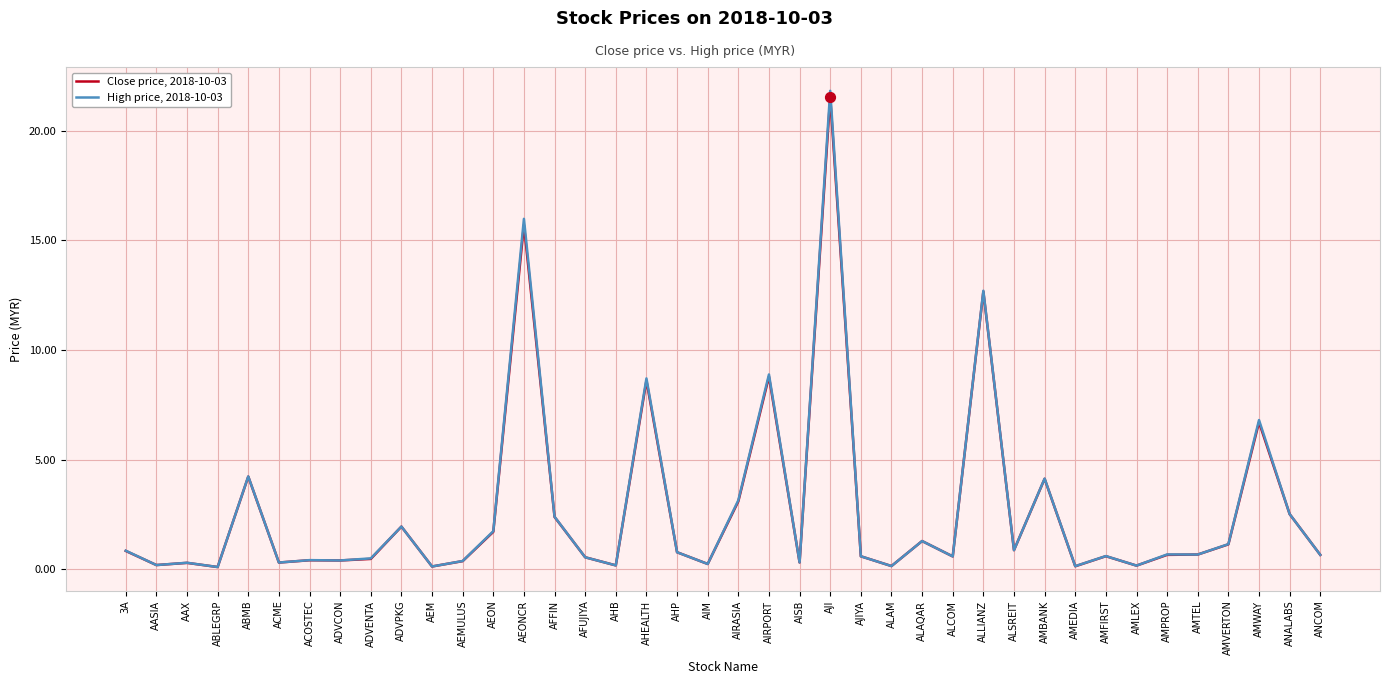

Which series has the largest range (max minus min)?

High price, 2018-10-03